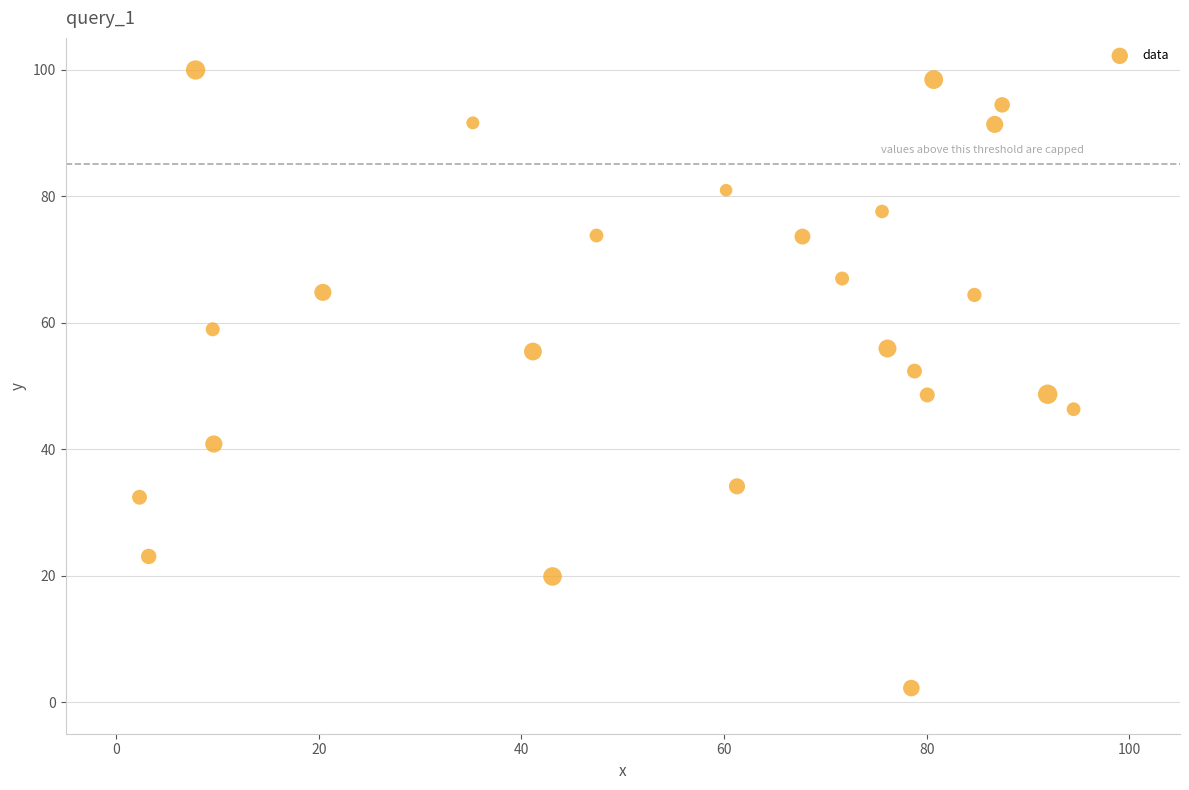

What is the range of Y values (max minus min)?

97.7